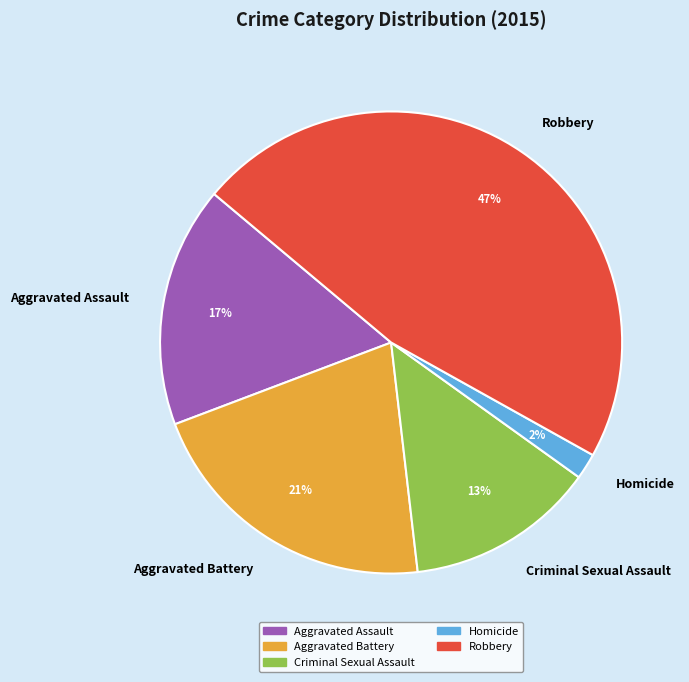

To the nearest percent, what is the average slice percentage?

20%